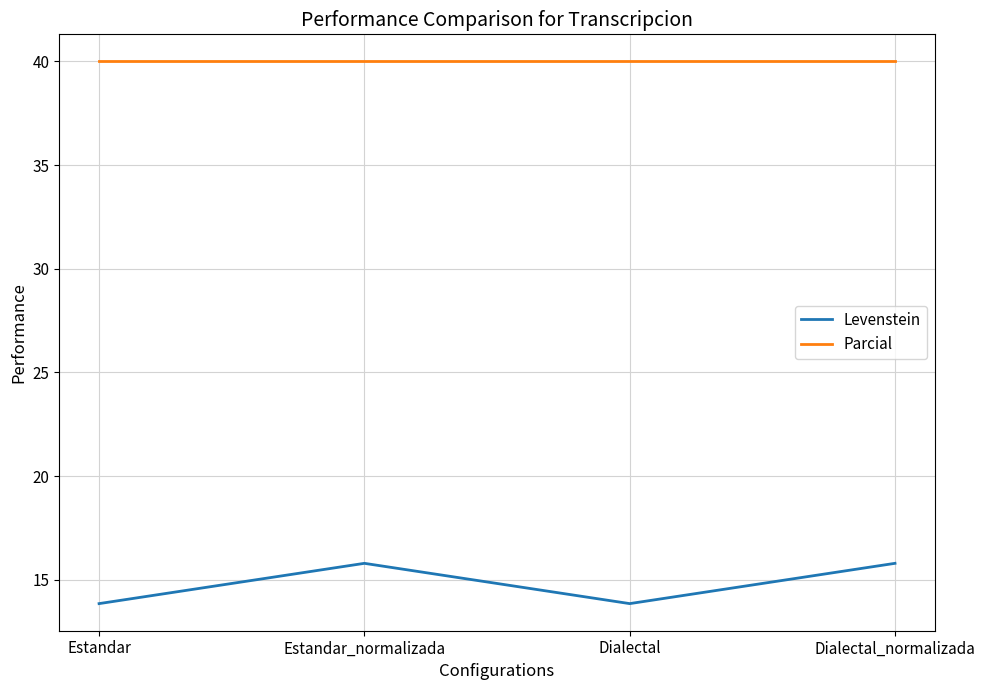

List the series in order of their peak value, lowest first.

Levenstein, Parcial